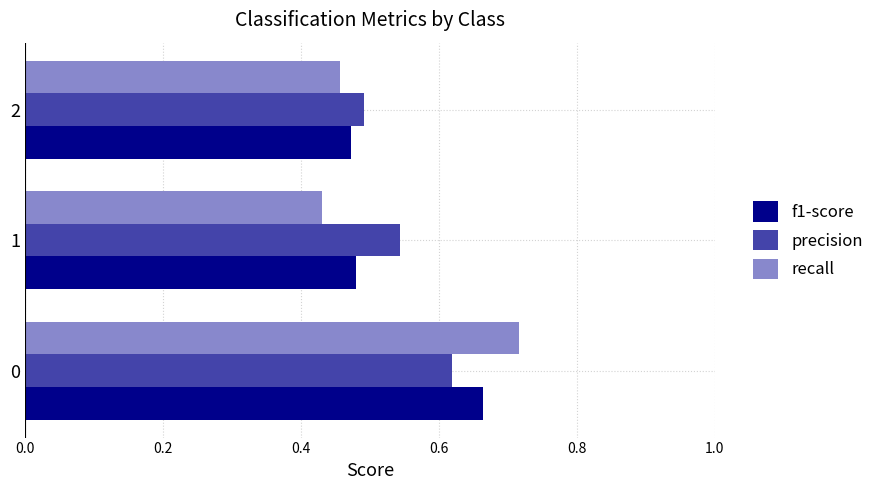

Which series has the largest range (max minus min)?

recall